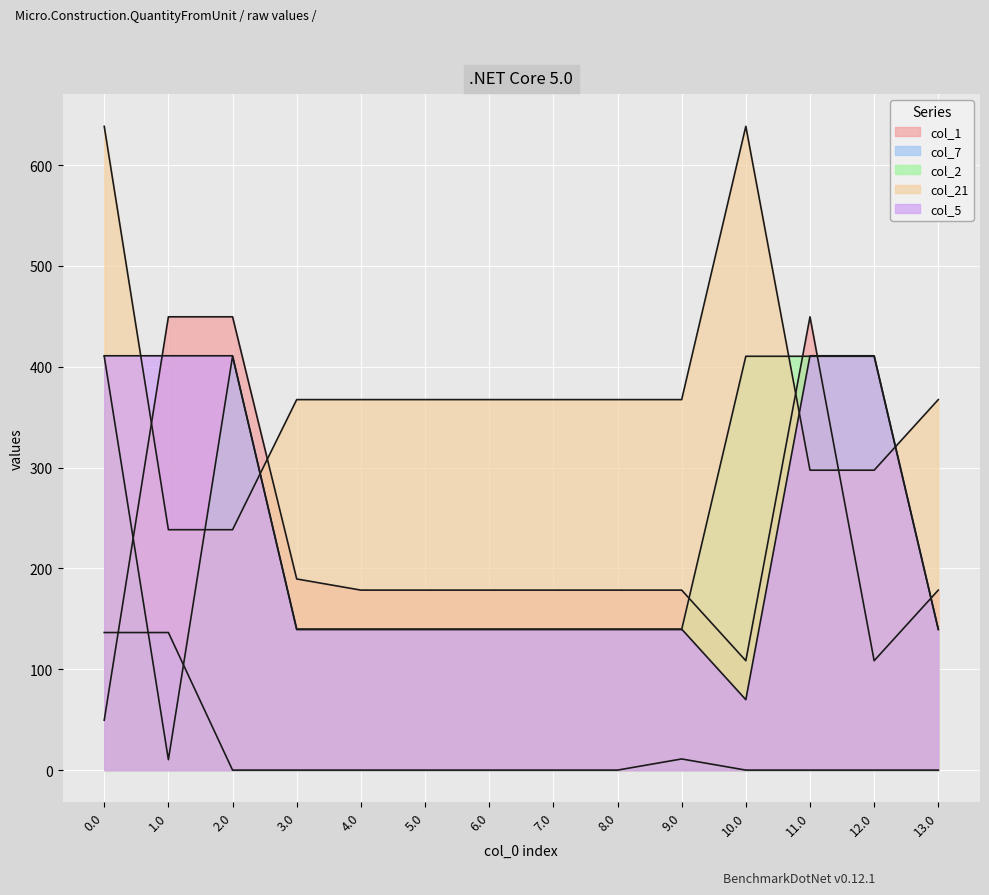

What are all the series names shown in the legend?

col_1, col_7, col_2, col_21, col_5